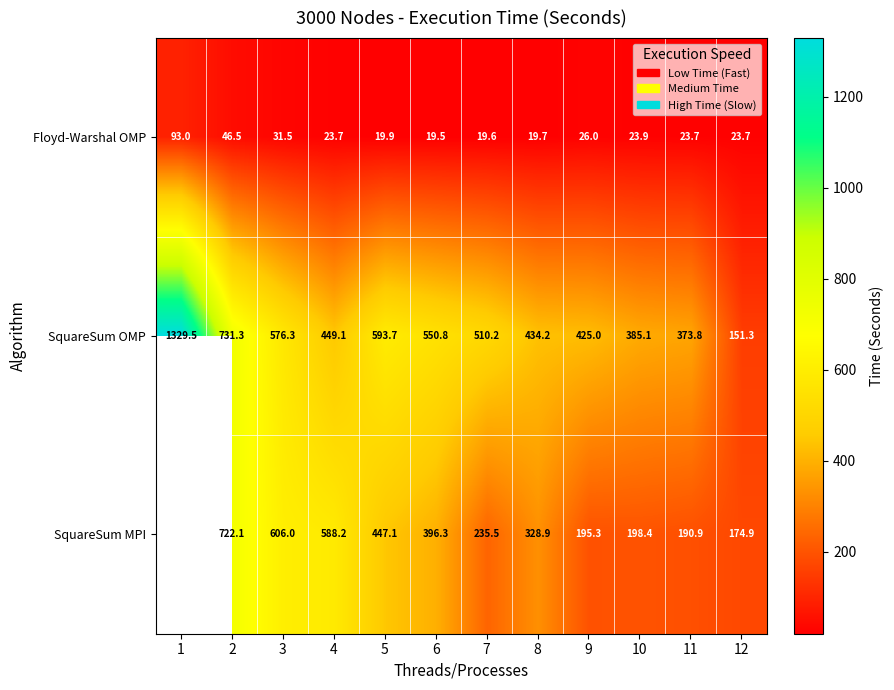

What is the difference between the SquareSum MPI values at 10 and 9?

3.1